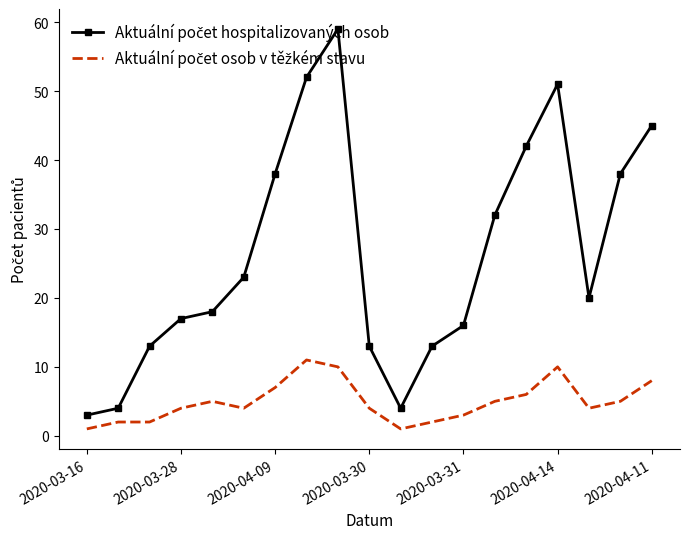

What is the maximum value shown in the chart?

59